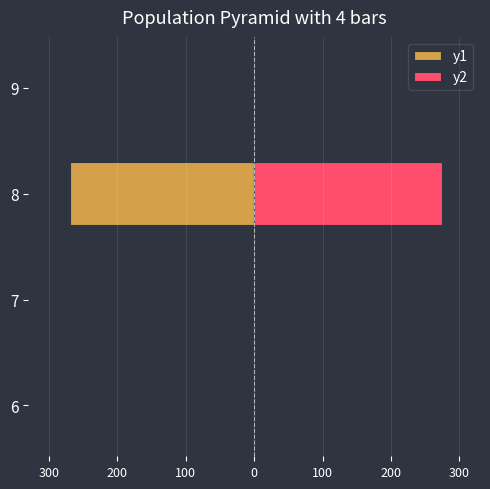

What is the difference between the maximum and minimum values in the y1 series?

269